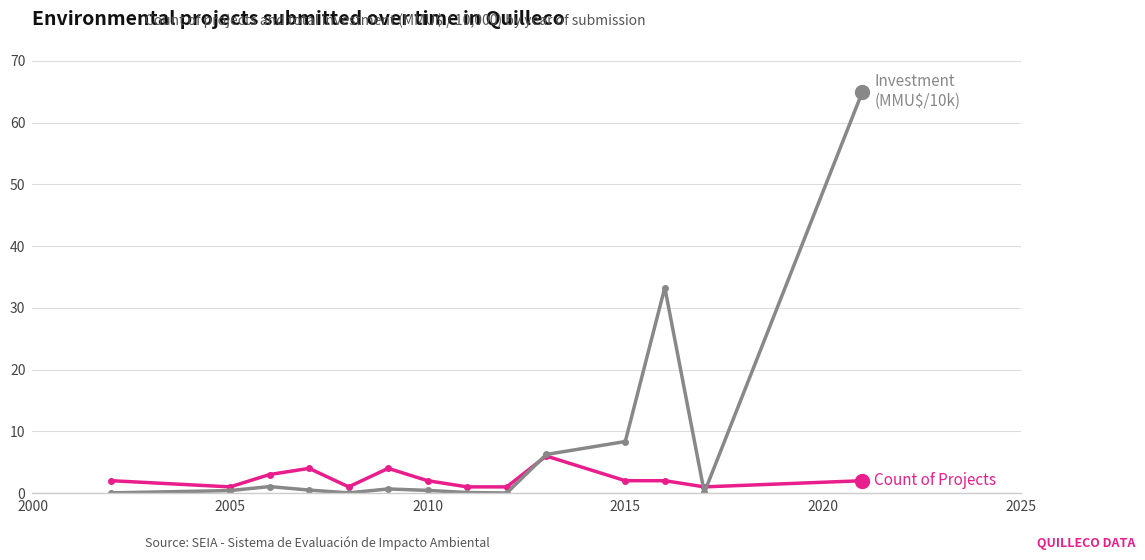

What is the greatest value displayed?

65.0